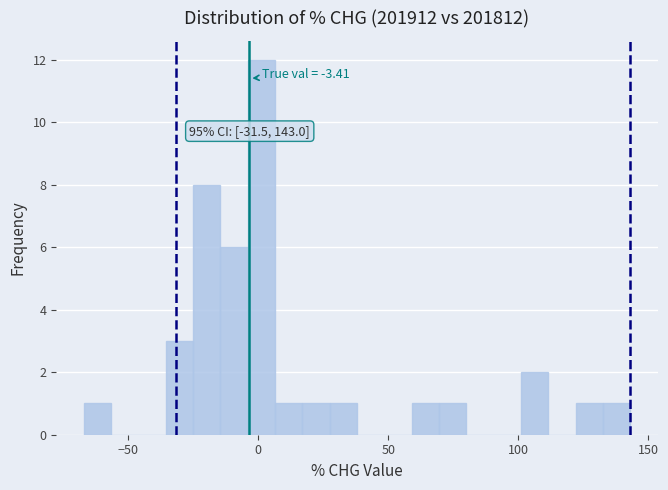

Read against the x-axis, roughly where is the centre of the tallest bar?

0